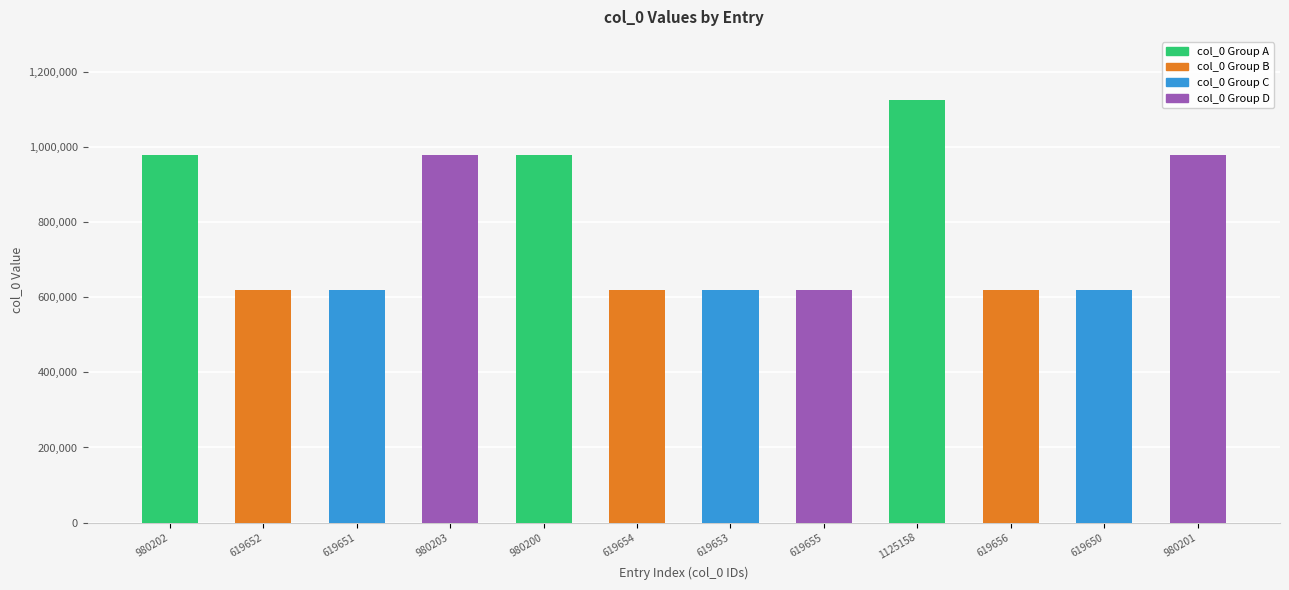

How many values are below 619656?

6